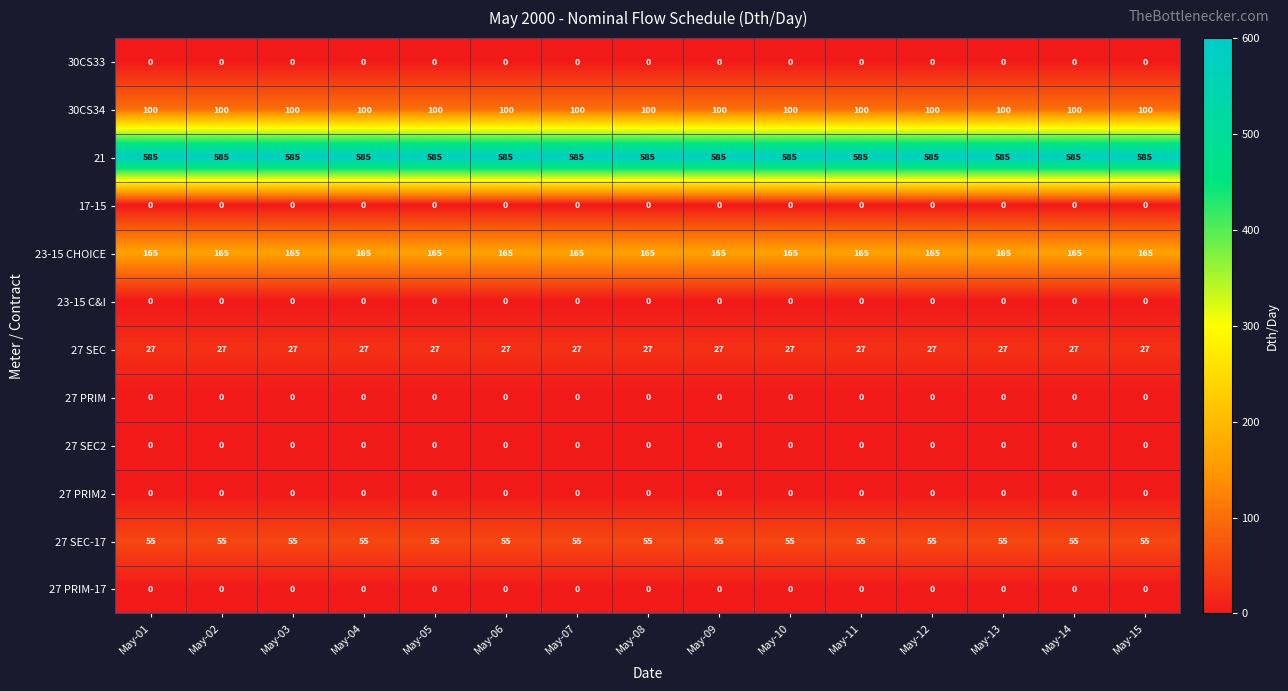

What is the minimum value for 21?

585